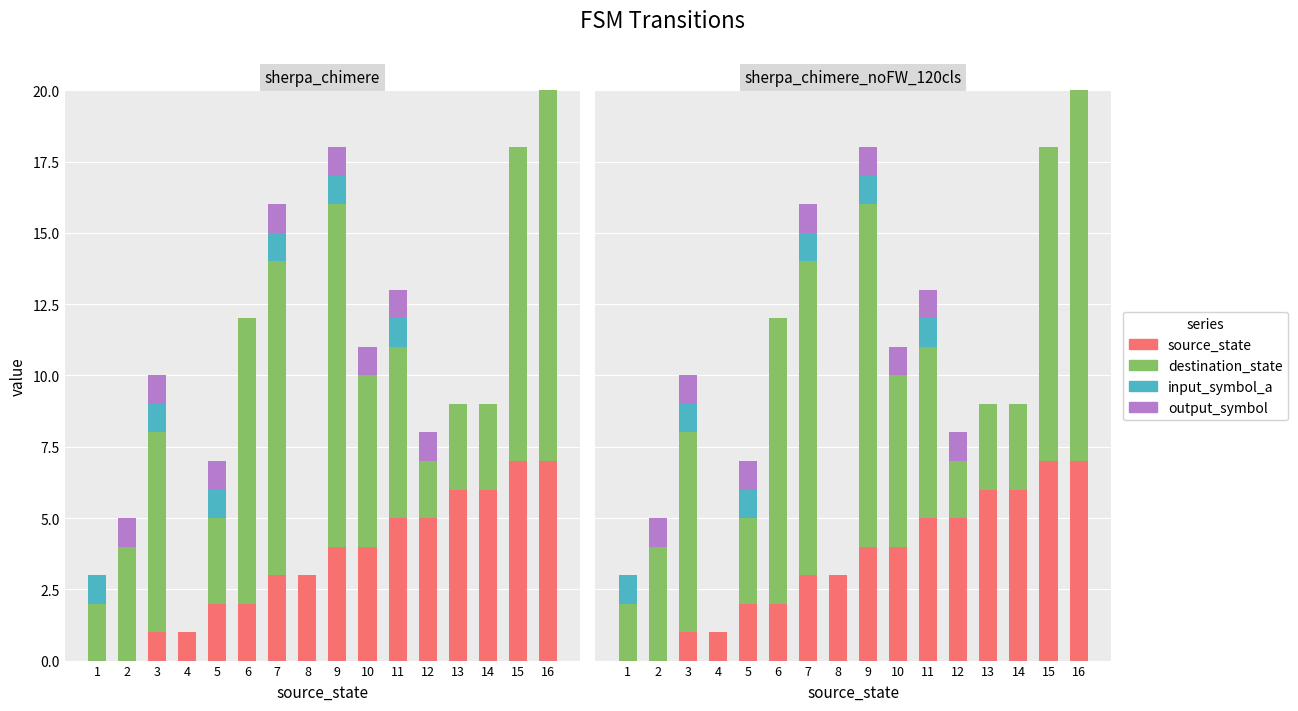

Reading right to left, list all the values displayed in this chart.

source_state: 16=7	15=7	14=6	13=6	12=5	11=5	10=4	9=4	8=3	7=3	6=2	5=2	4=1	3=1	2=0	1=0
destination_state: 16=13	15=11	14=3	13=3	12=2	11=6	10=6	9=12	8=0	7=11	6=10	5=3	4=0	3=7	2=4	1=2
input_symbol_a: 16=0	15=0	14=0	13=0	12=0	11=1	10=0	9=1	8=0	7=1	6=0	5=1	4=0	3=1	2=0	1=1
output_symbol: 16=0	15=0	14=0	13=0	12=1	11=1	10=1	9=1	8=0	7=1	6=0	5=1	4=0	3=1	2=1	1=0